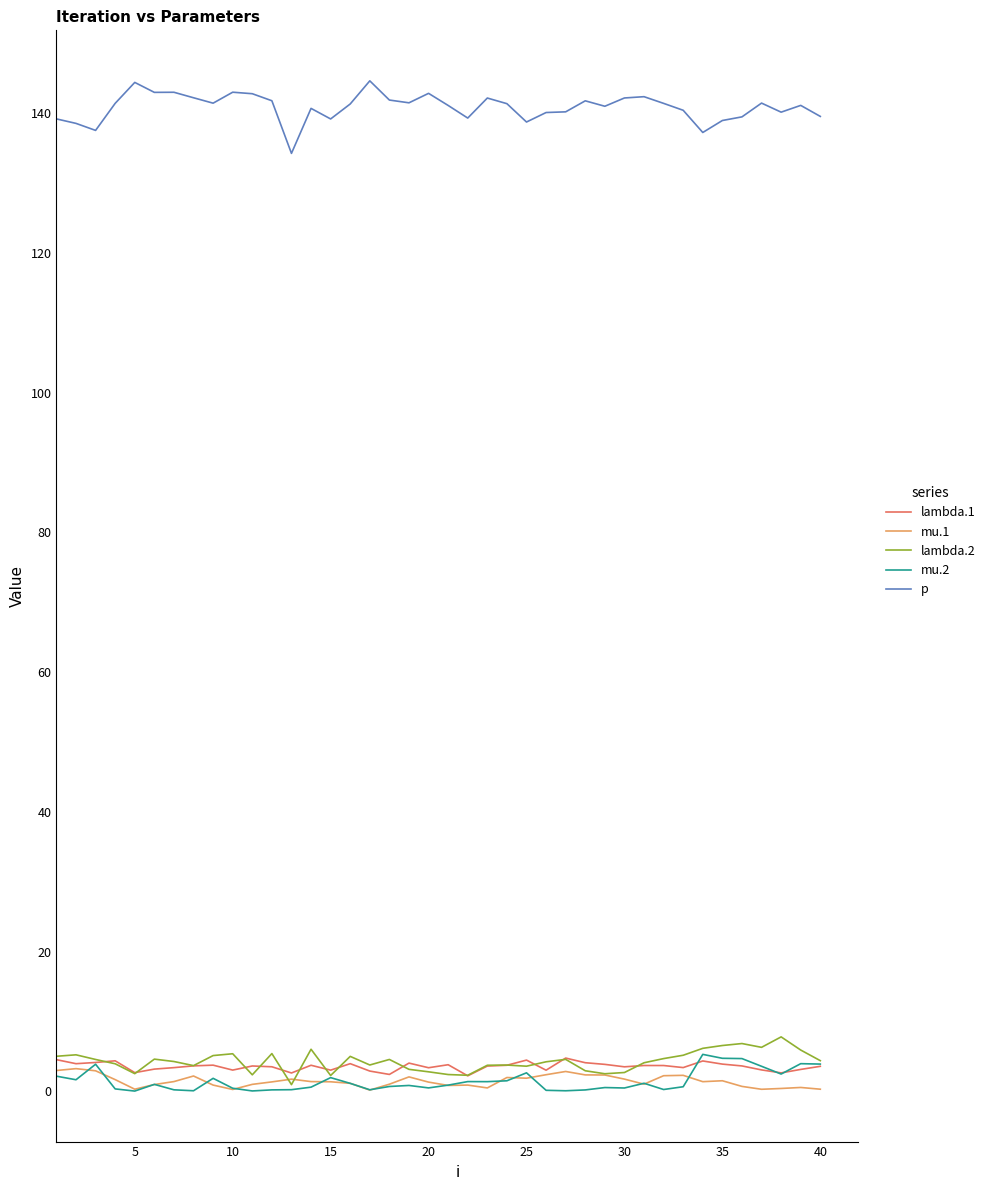

In lambda.2, how many points are lower than both neighbors (excluding endpoints)?

10